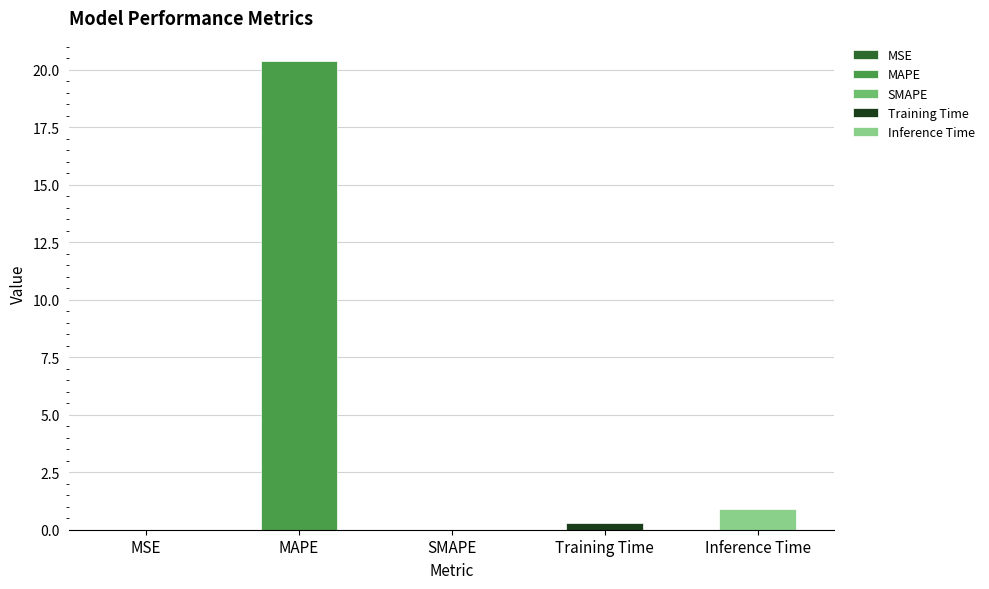

Reading left to right, extract all data points from this chart.

MSE=0.0	MAPE=20.4	SMAPE=0.0	Training Time=0.3	Inference Time=0.9